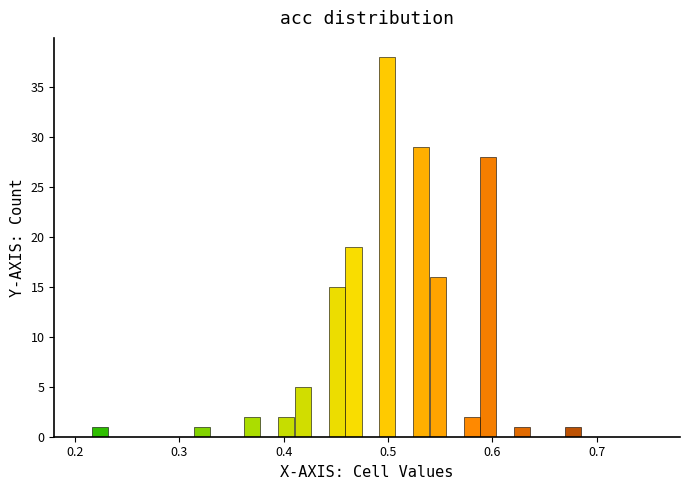

Around what value on the x-axis is the tallest bar? Give the approximate position of its centre, as read against the axis.

0.50